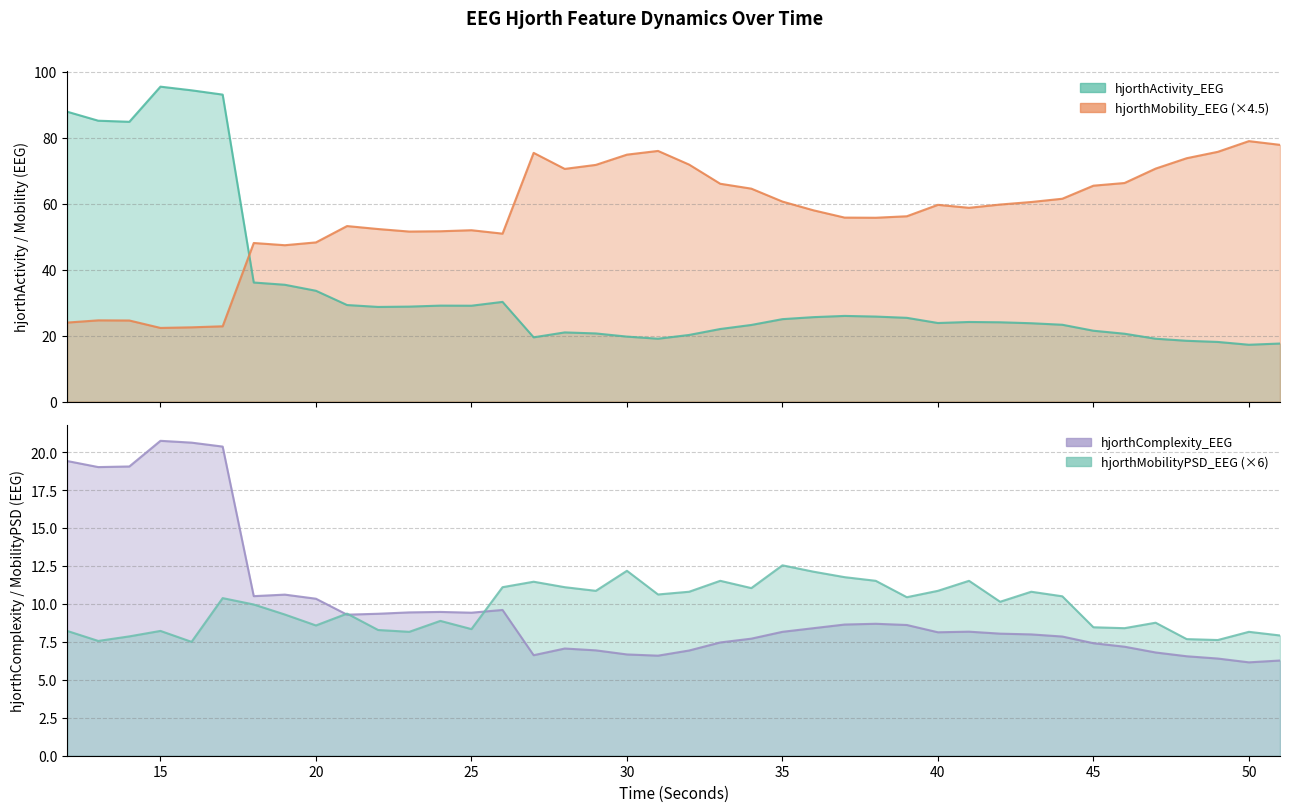

Which label corresponds to the smallest value in the chart?

50